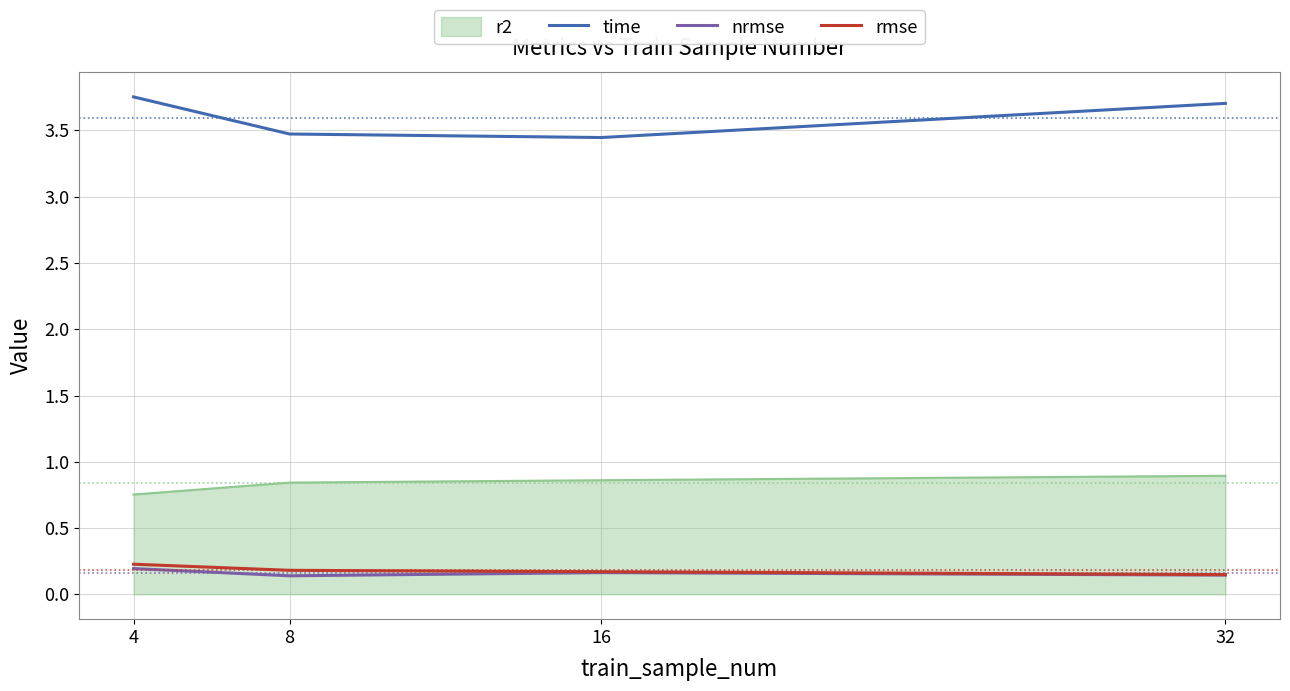

True or false: rmse and r2 cross at least once.

False